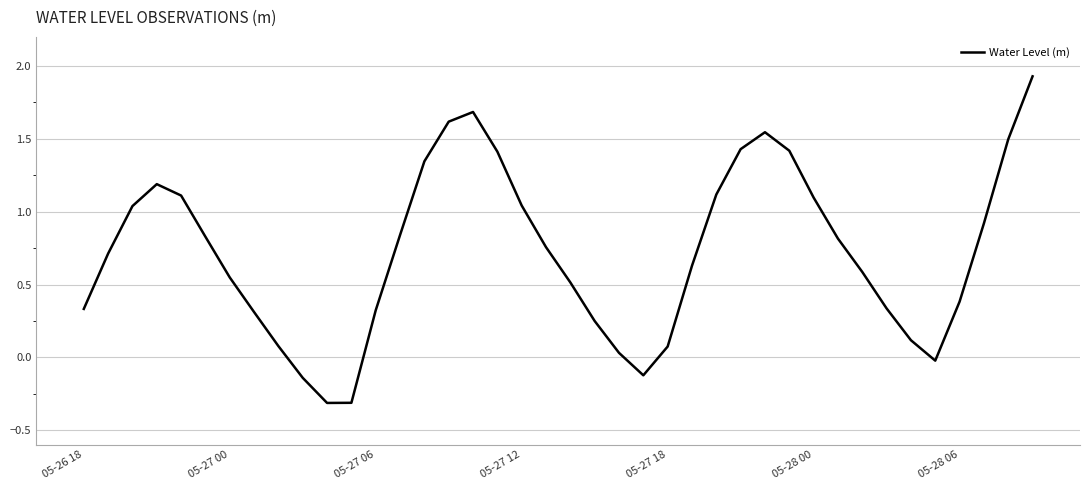

What is the difference between the maximum and minimum values?

2.2